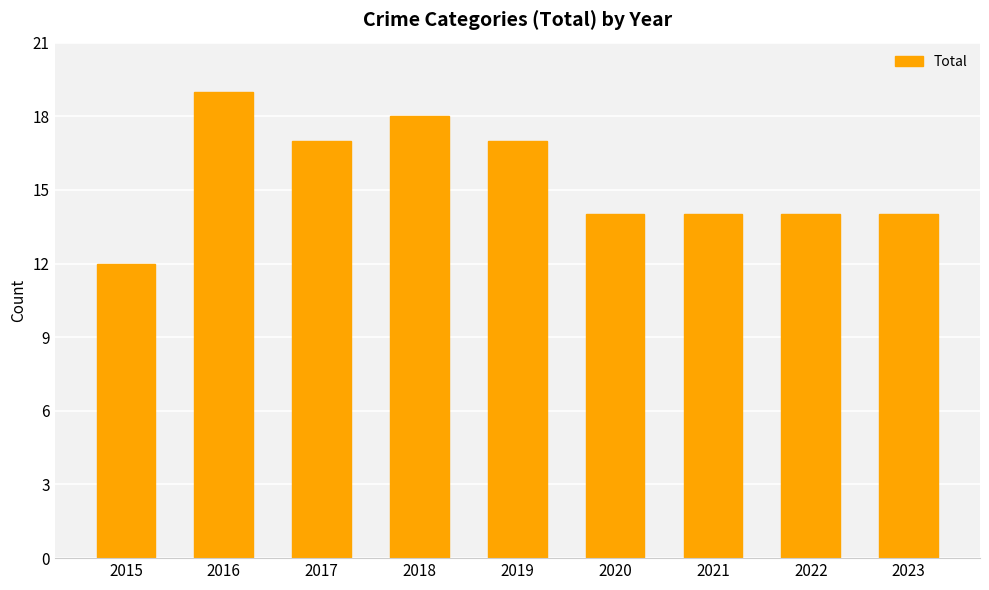

True or false: the data shows 28 at 2019.

False